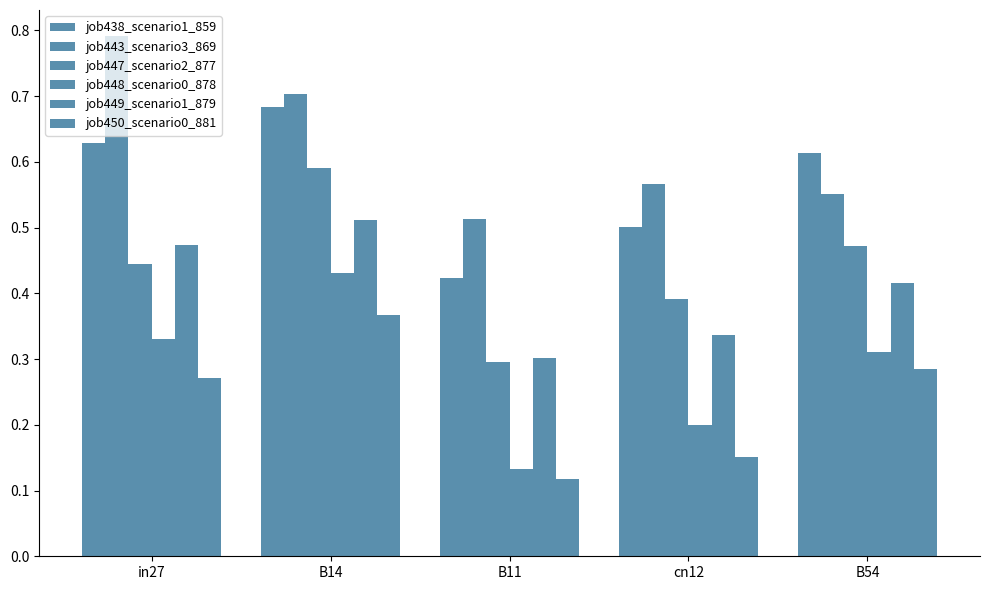

Reading left to right, extract all data points from this chart.

job438_scenario1_859: in27=0.6	B14=0.7	B11=0.4	cn12=0.5	B54=0.6
job443_scenario3_869: in27=0.8	B14=0.7	B11=0.5	cn12=0.6	B54=0.6
job447_scenario2_877: in27=0.4	B14=0.6	B11=0.3	cn12=0.4	B54=0.5
job448_scenario0_878: in27=0.3	B14=0.4	B11=0.1	cn12=0.2	B54=0.3
job449_scenario1_879: in27=0.5	B14=0.5	B11=0.3	cn12=0.3	B54=0.4
job450_scenario0_881: in27=0.3	B14=0.4	B11=0.1	cn12=0.2	B54=0.3